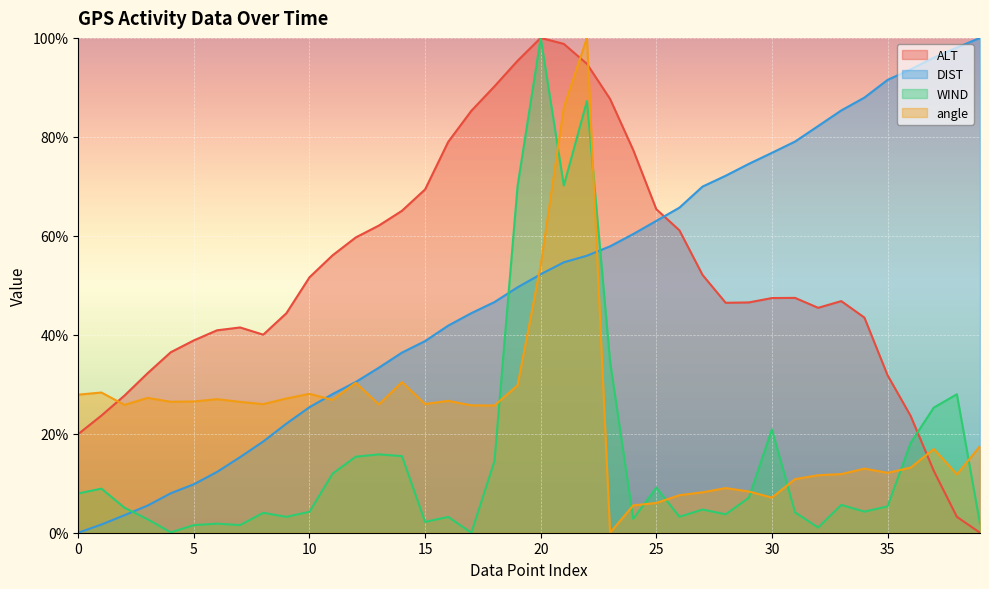

What is the value of the WIND point at the 16th from the left?

2.2